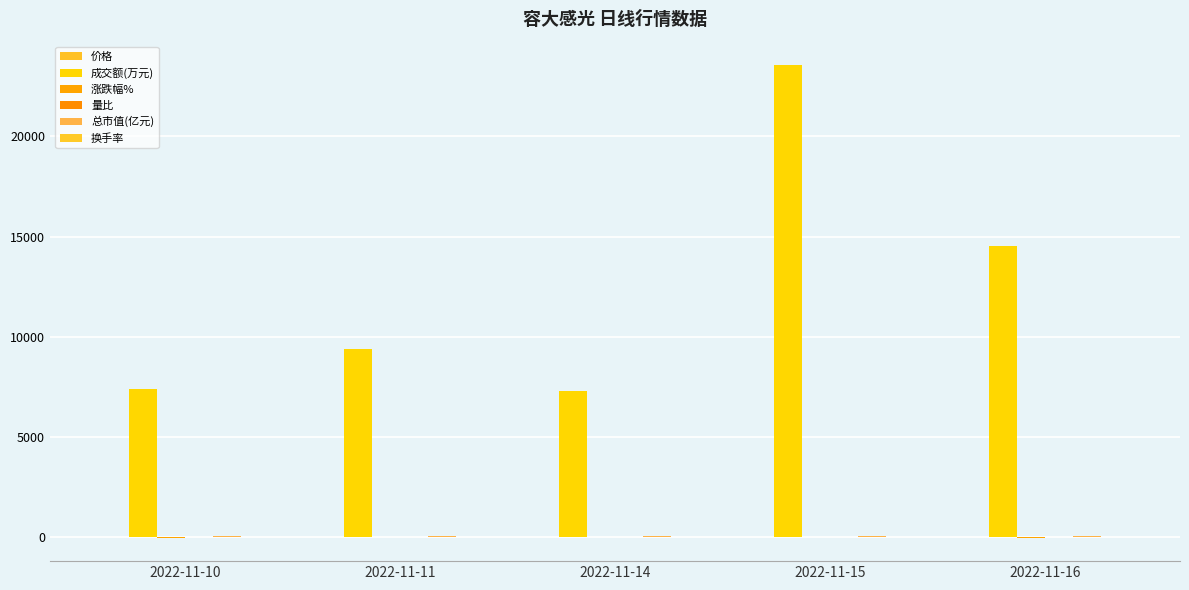

The 价格 series shows 23.6 at 2022-11-10. True or false?

True